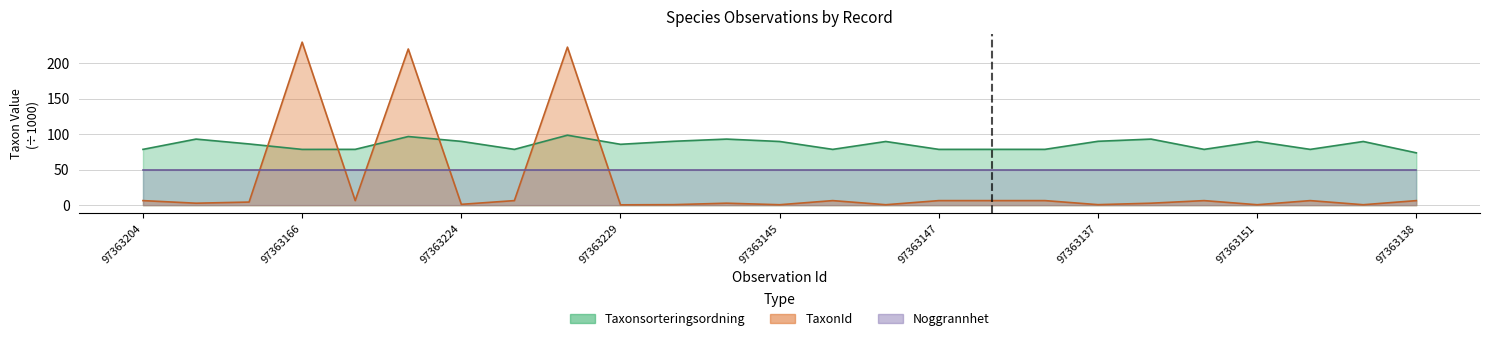

What is the difference between the Taxonsorteringsordning values at 97363204 and 97363229?

7.1